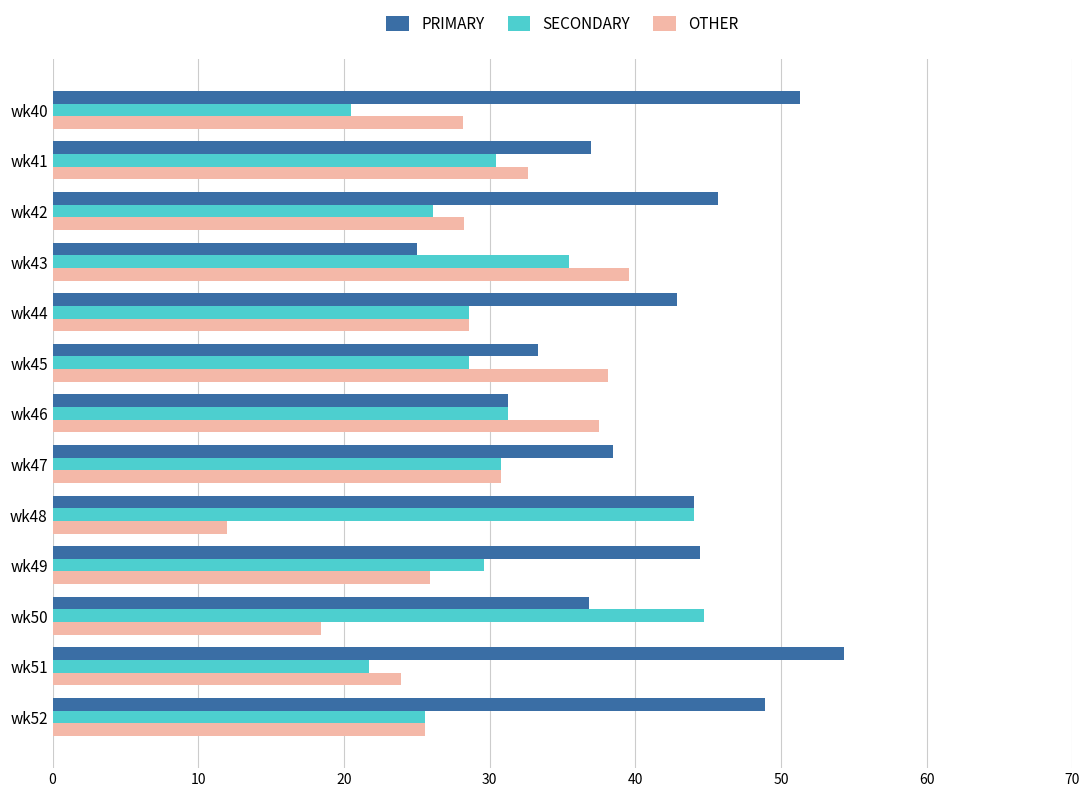

The value of PRIMARY at wk52 is 48.9. True or false?

True